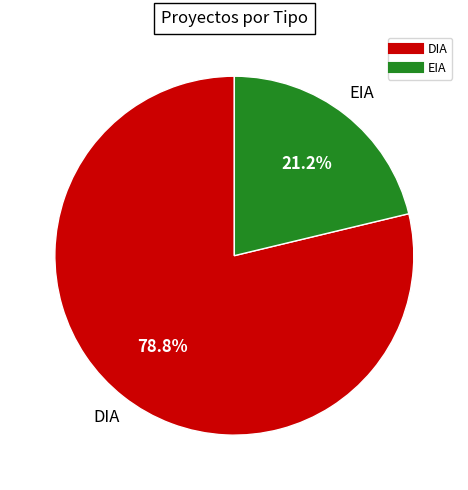

What percentage is the EIA slice, to the nearest percent?

21%